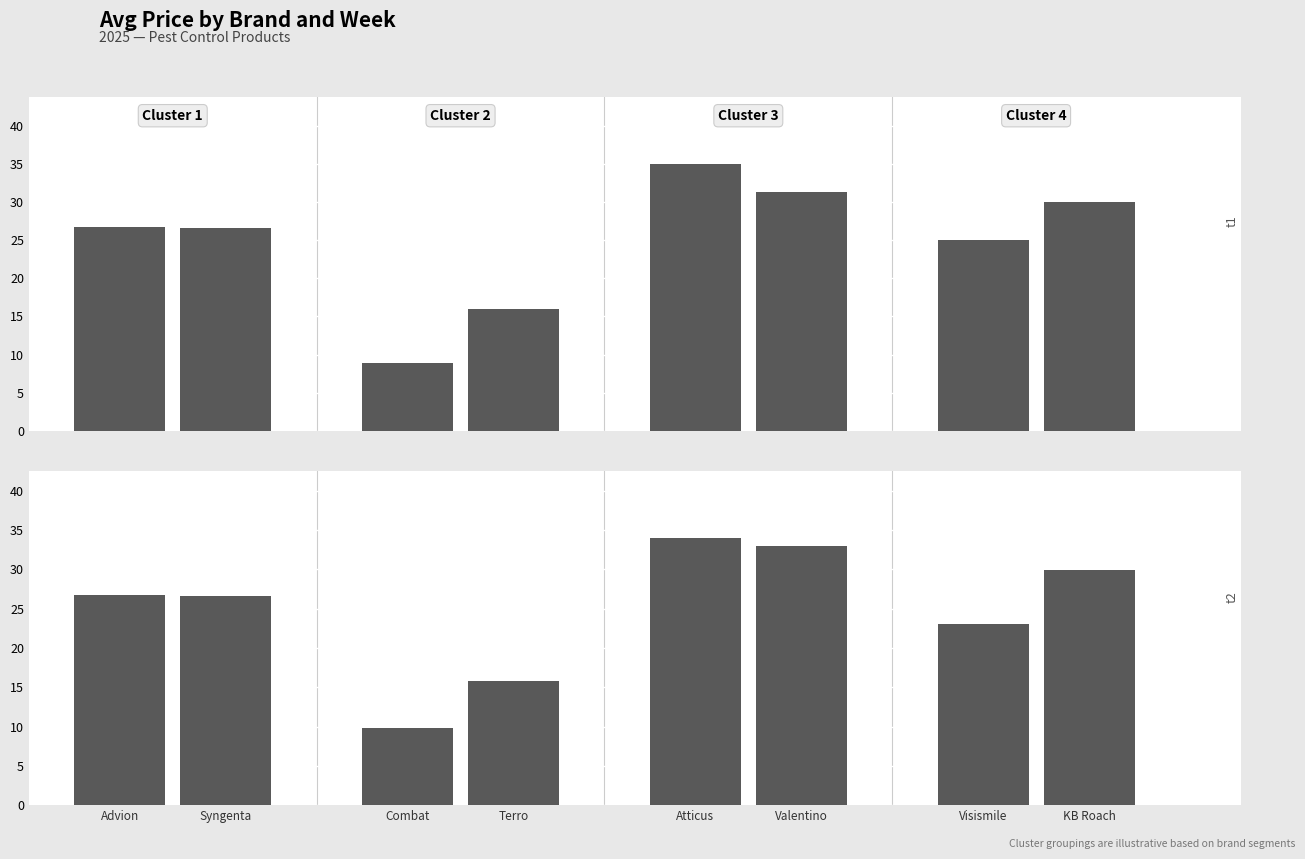

What position from the left is Visismile?

7